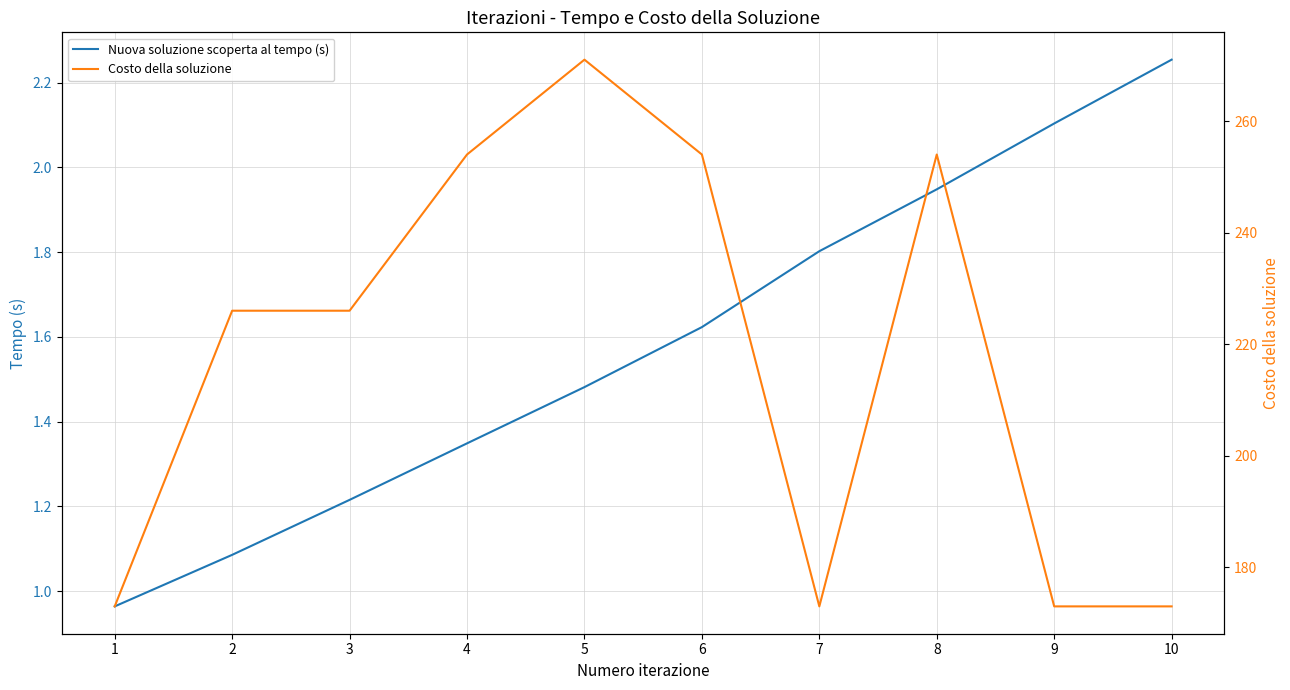

What is the highest value of the Nuova soluzione scoperta al tempo (s) series?

2.3